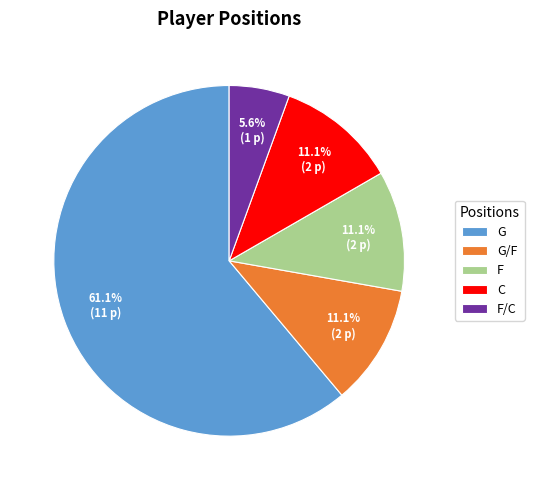

Does F represent more than half of the total?

No